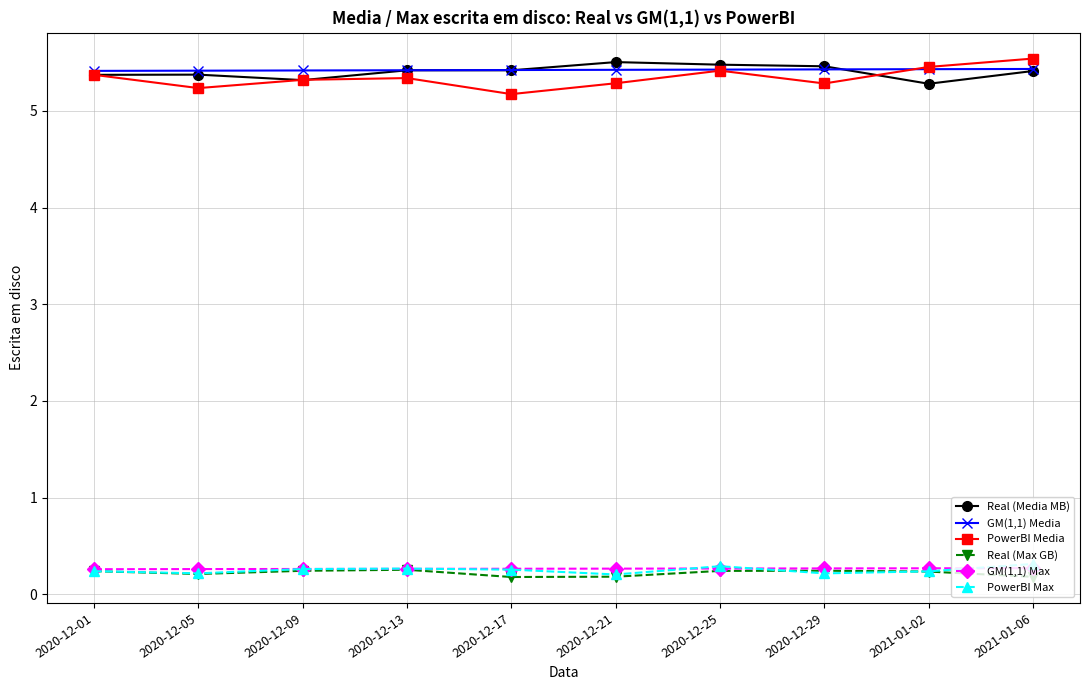

What is the difference between the highest and lowest values at 2021-01-06?

5.4